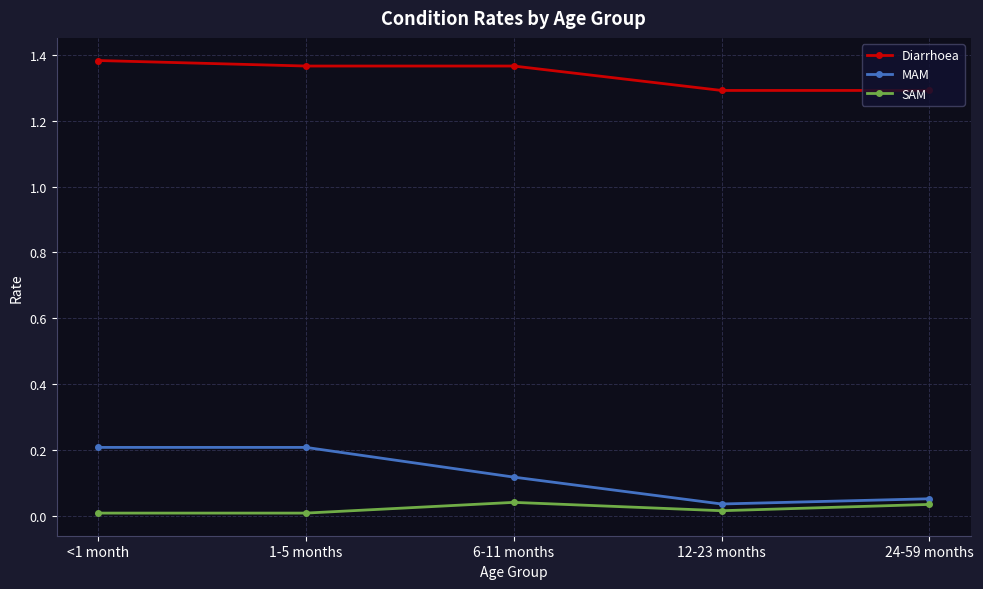

True or false: Diarrhoea has a value of 1.3 at 12-23 months.

True